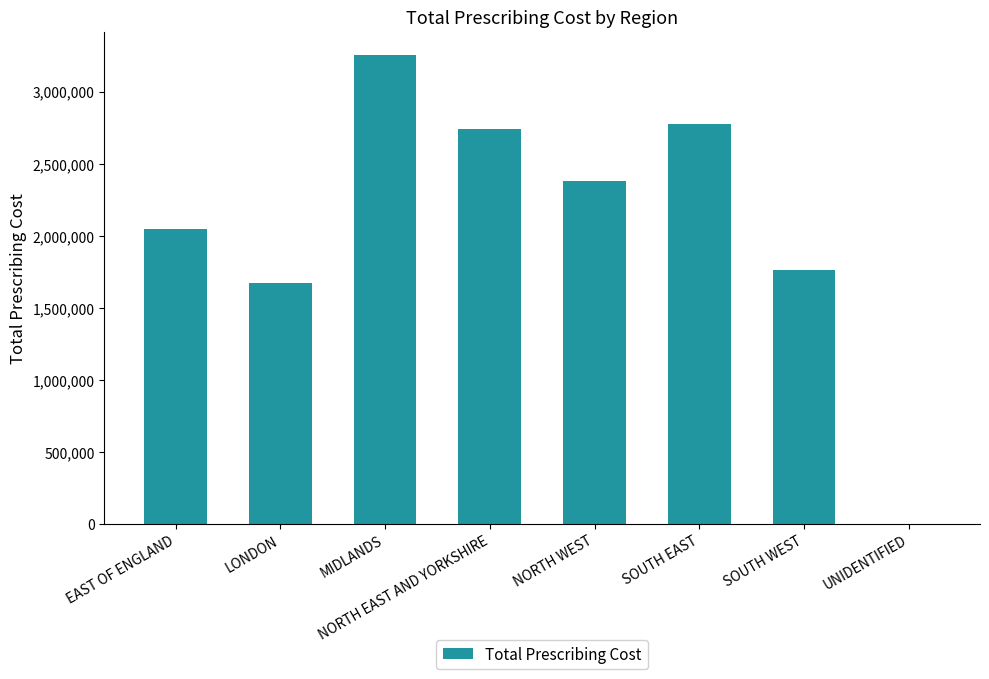

The value at MIDLANDS is 3253373.7. True or false?

True